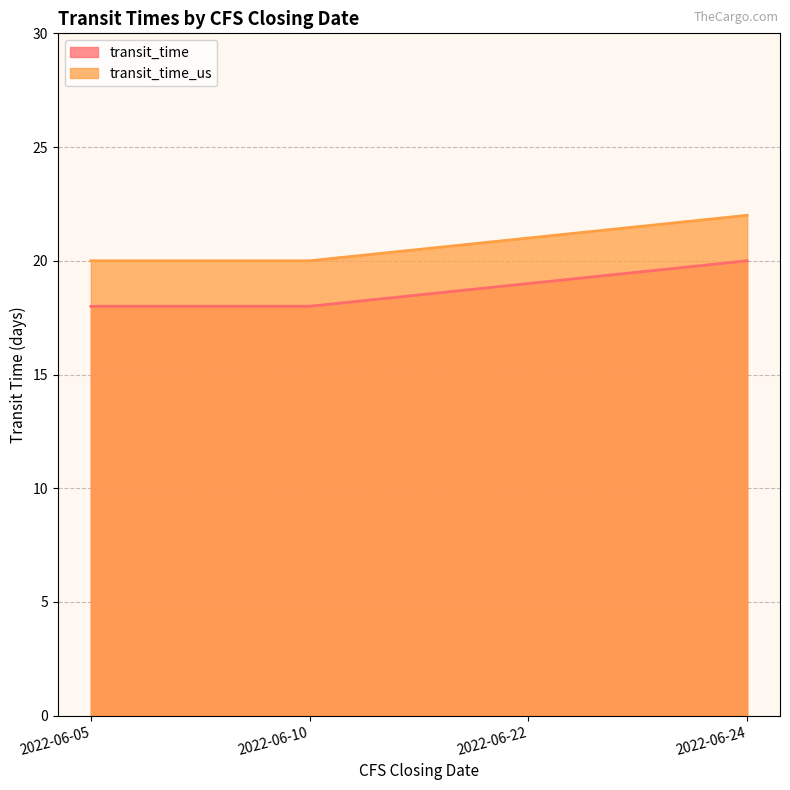

What is the minimum value shown in the chart?

18